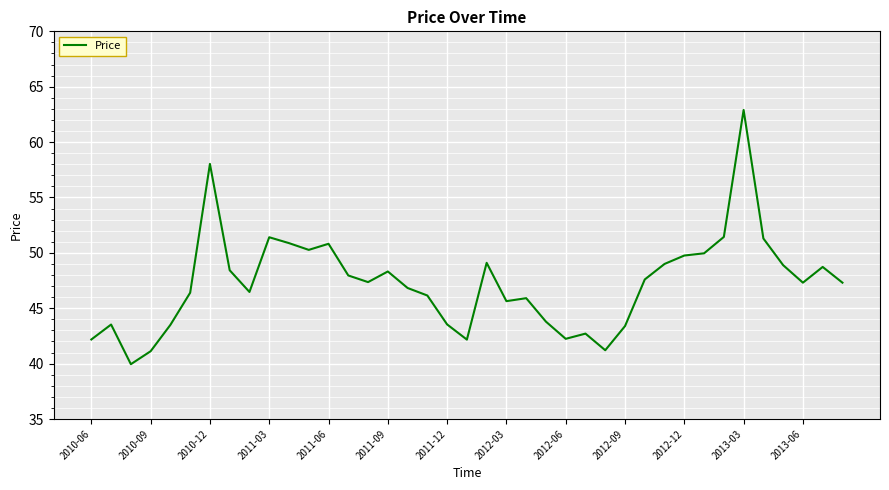

What is the greatest value displayed?

62.9